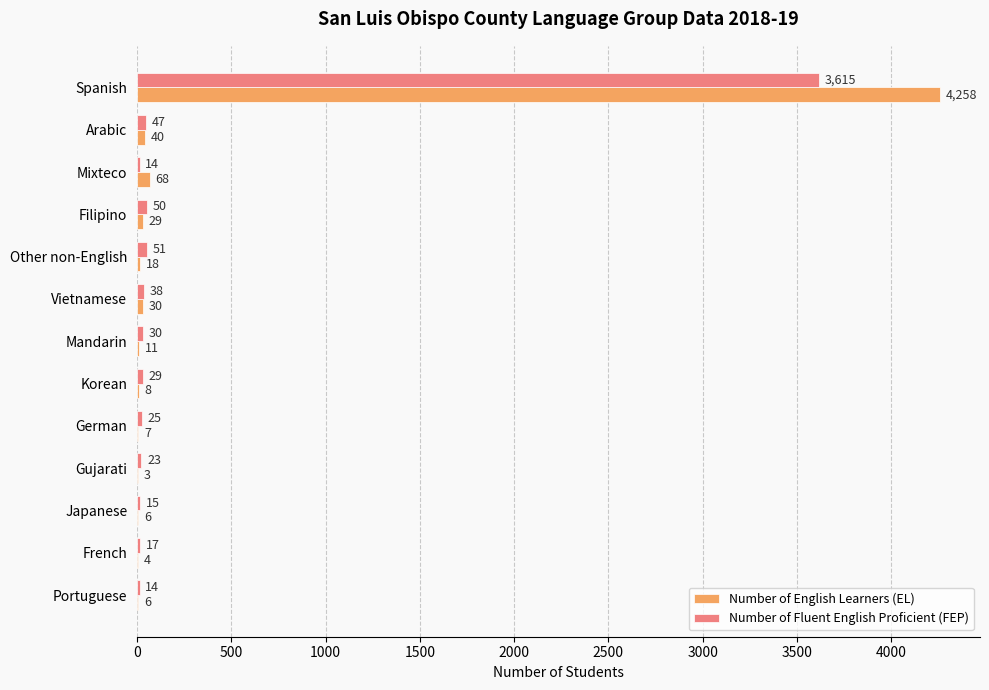

How many series are shown in this chart?

2